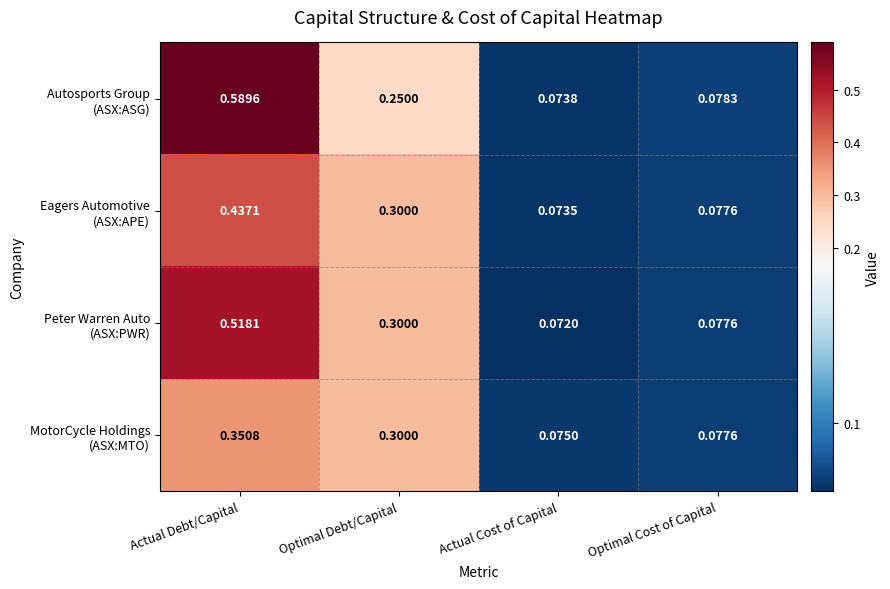

At which category is the sum across all series the highest?

Actual Debt/Capital